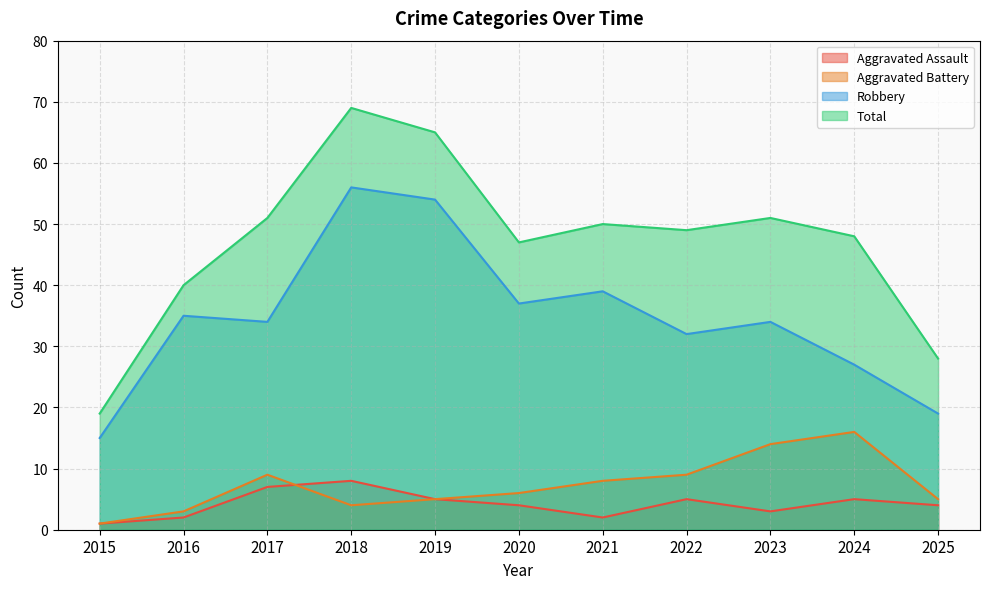

What is the greatest value displayed?

69